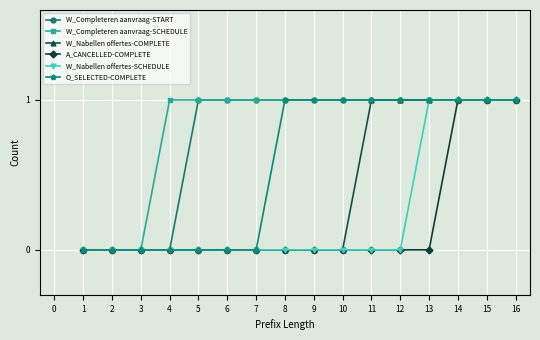

Count the number of categories in the chart.

16